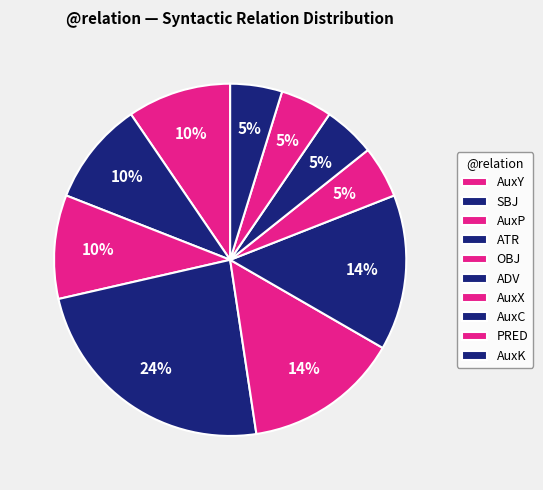

Combined, what portion of the pie is AuxK and AuxC?

9.5%